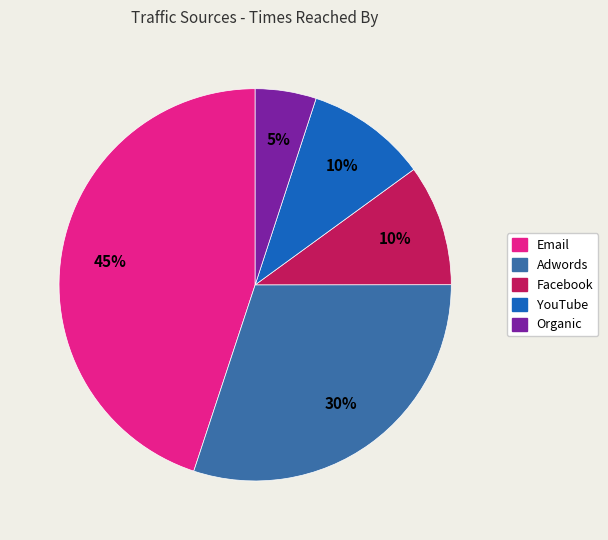

What is the smallest slice in the pie chart?

Organic